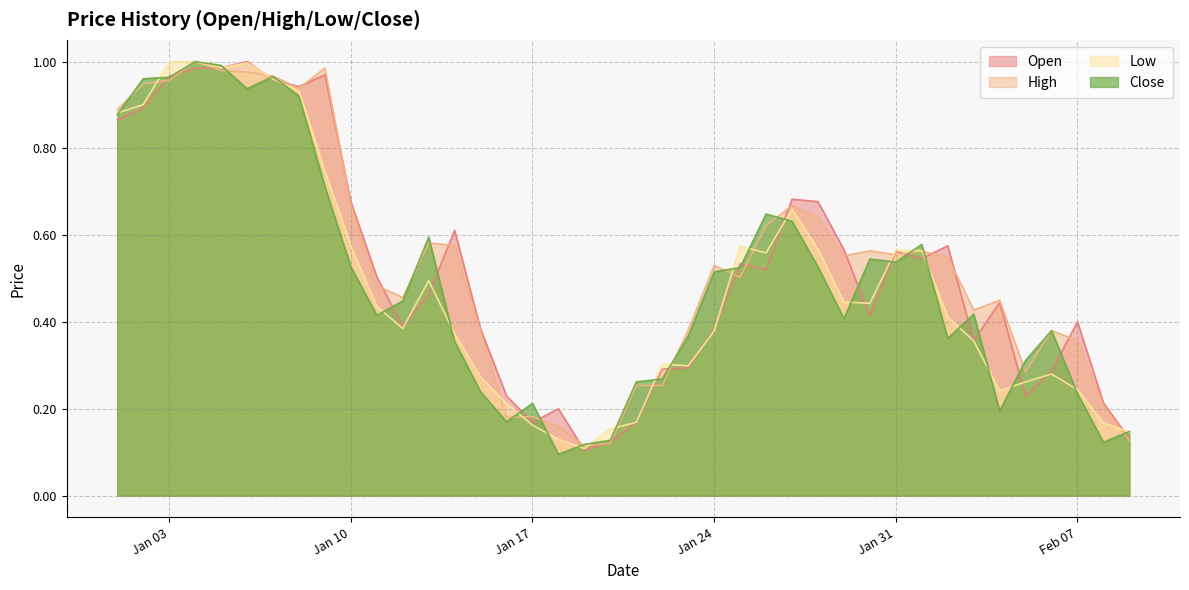

At which category does the chart reach its minimum across all series?

2023-01-18